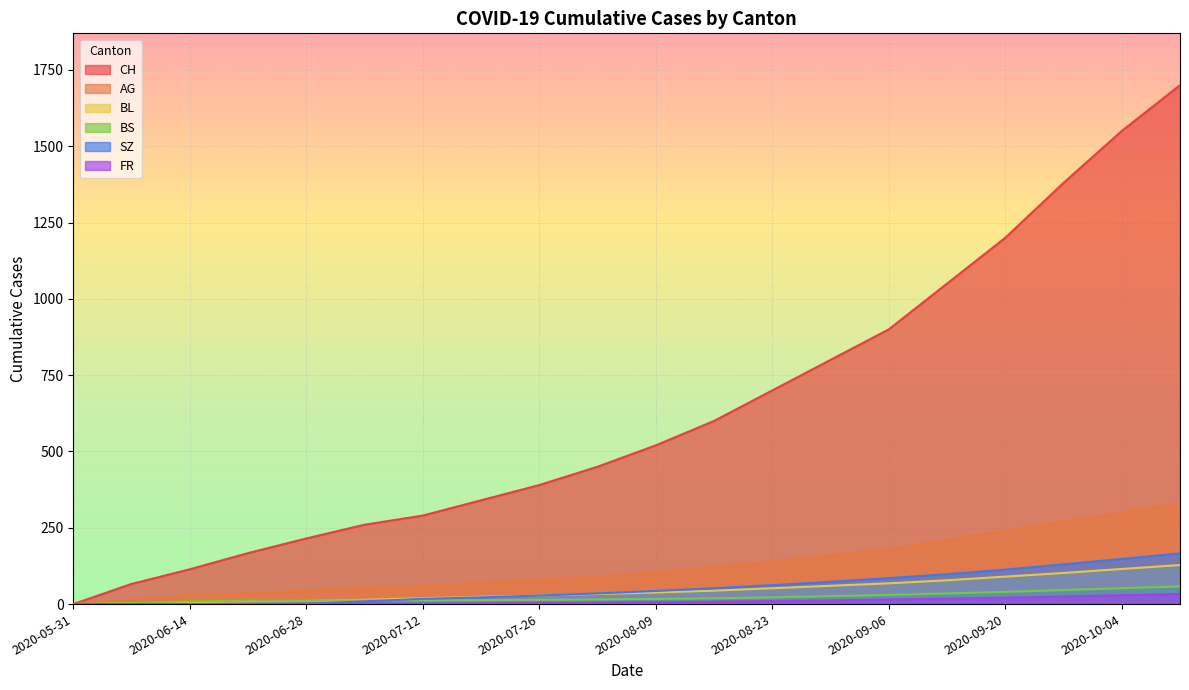

True or false: BL has more than 2 points higher than both neighbors.

False